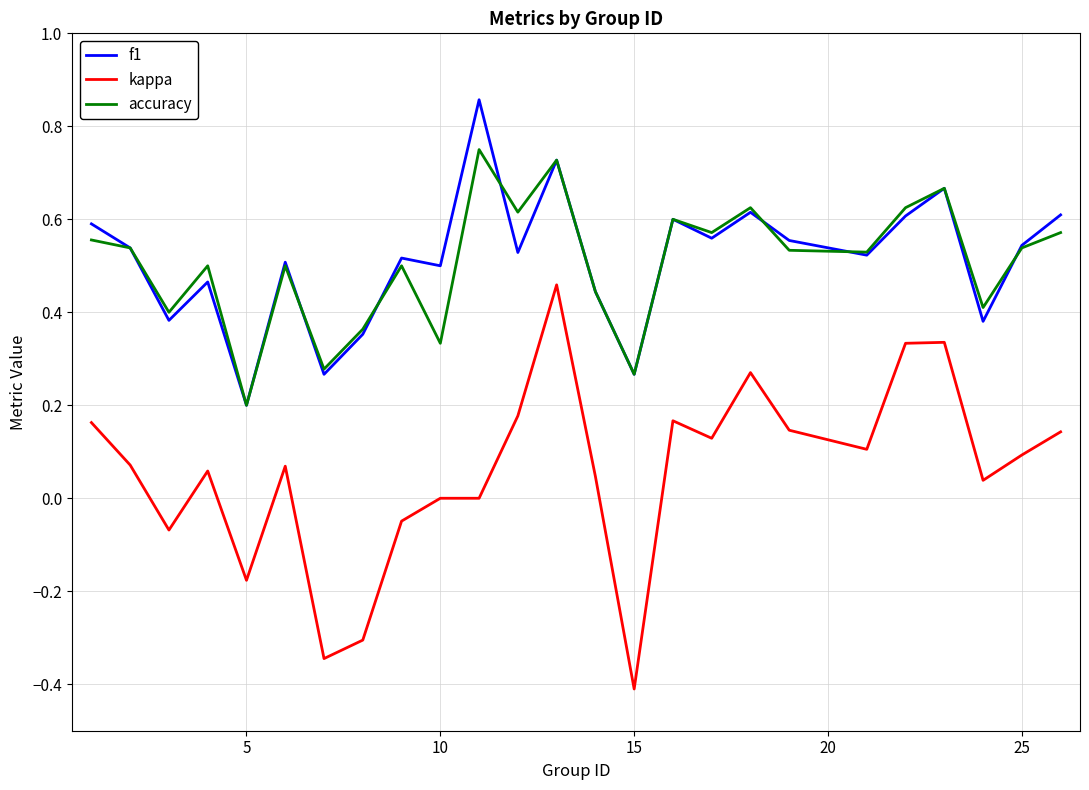

List the series in order of their peak value, lowest first.

kappa, accuracy, f1